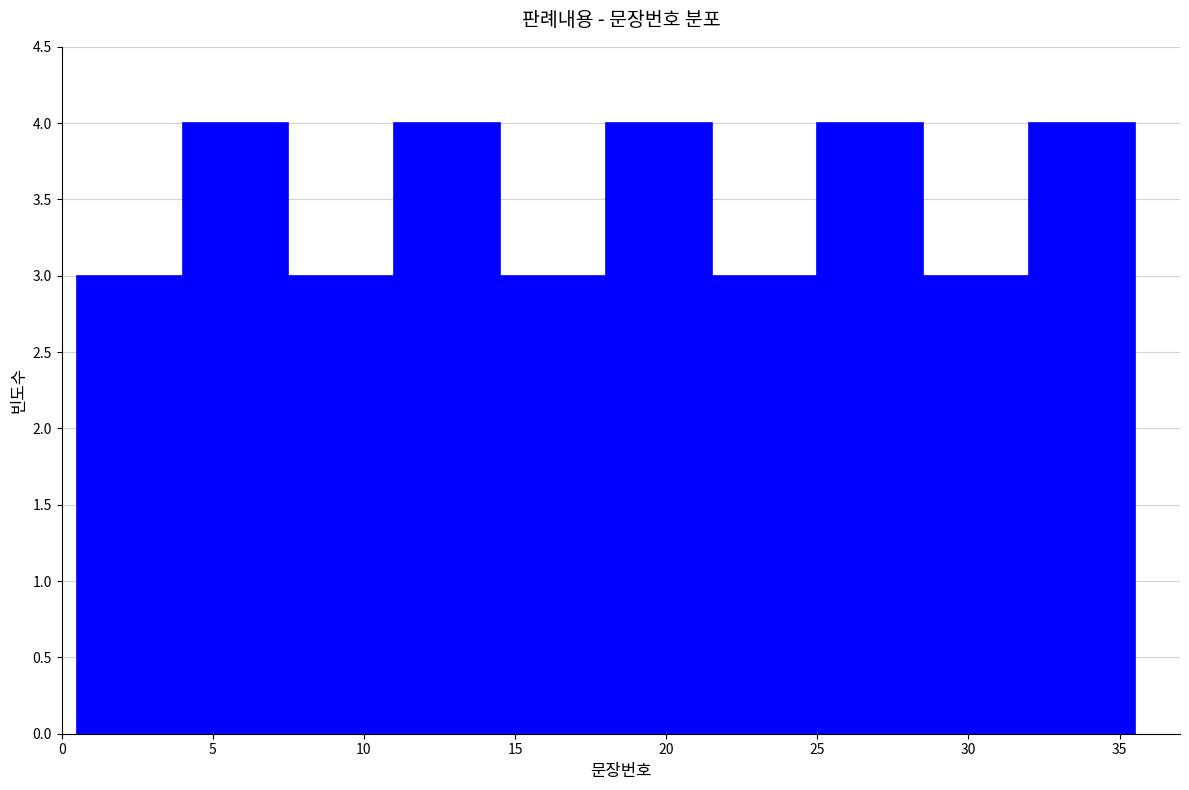

How tall is the bar that spans 14.5 to 18.0 on the x-axis? The values are not printed on the chart, so give them approximately, as read against the axis.

3